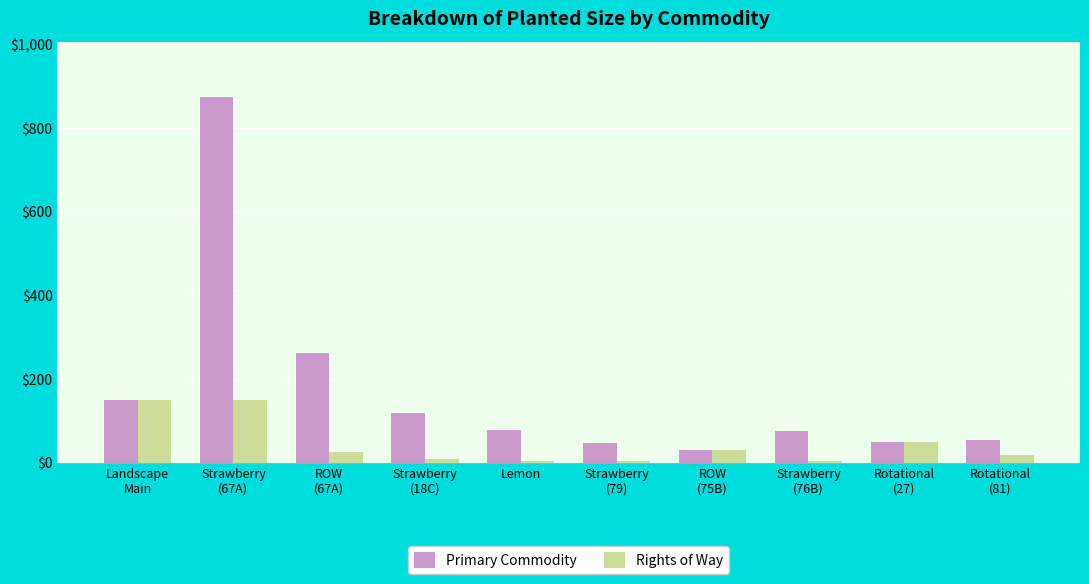

Which series has the largest range (max minus min)?

Primary Commodity